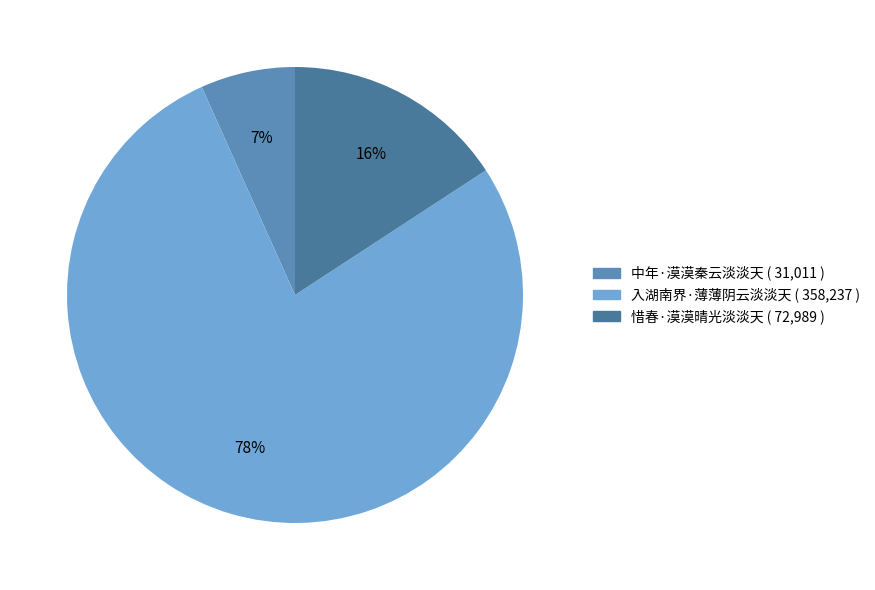

Rank the categories by value from highest to lowest.

入湖南界·薄薄阴云淡淡天, 惜春·漠漠晴光淡淡天, 中年·漠漠秦云淡淡天